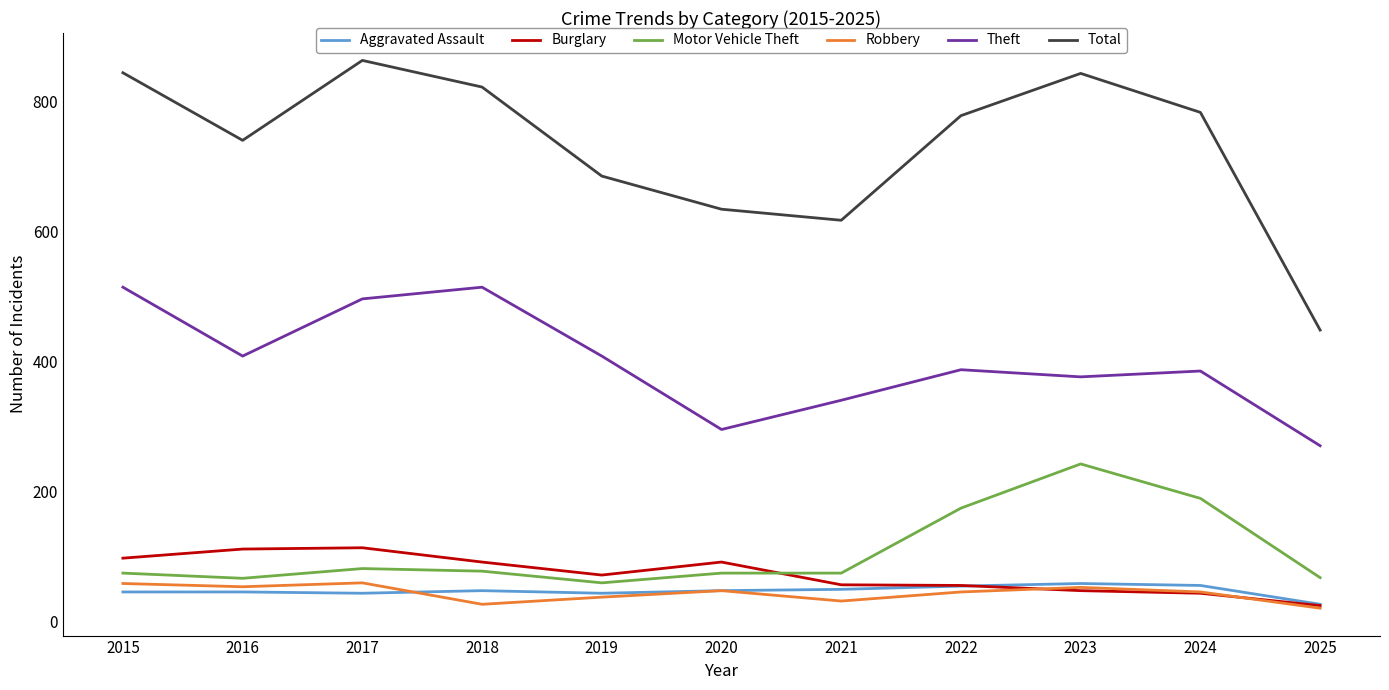

True or false: Total and Robbery cross at least once.

False